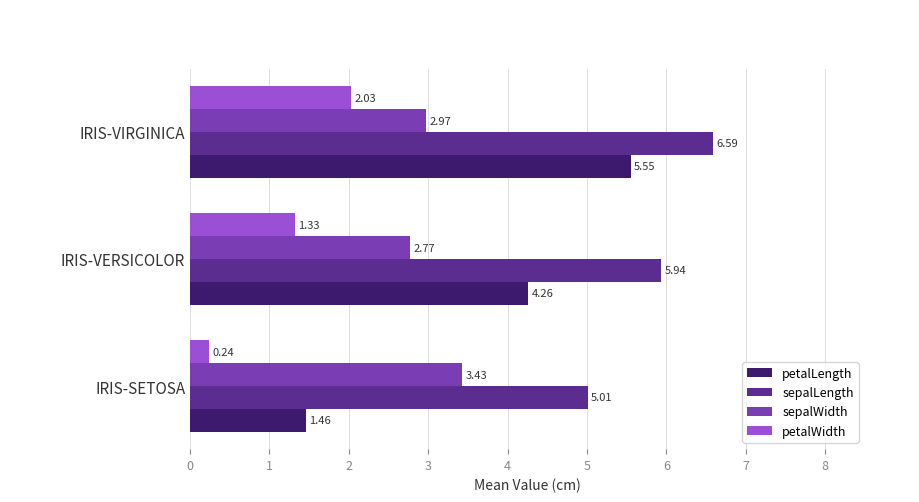

Rank the series by their average value, from highest to lowest.

sepalLength, petalLength, sepalWidth, petalWidth